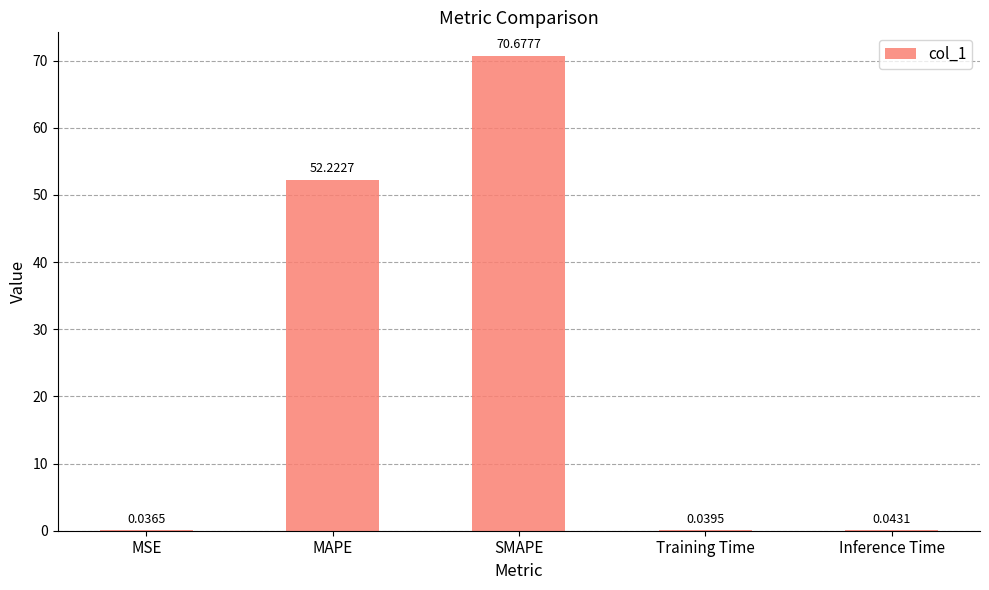

What is the ratio of the value at MAPE to the value at SMAPE?

0.7